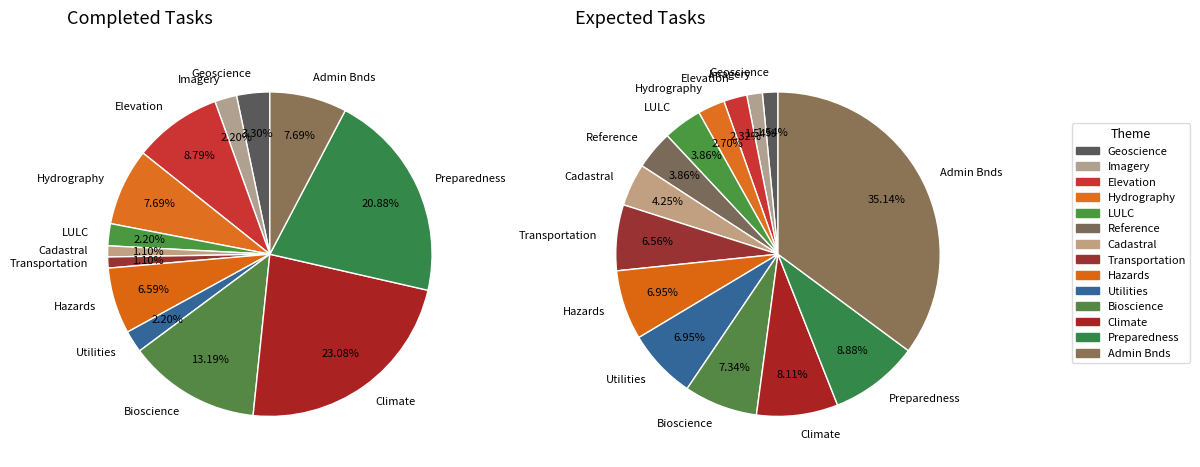

Does any single category account for the majority?

No